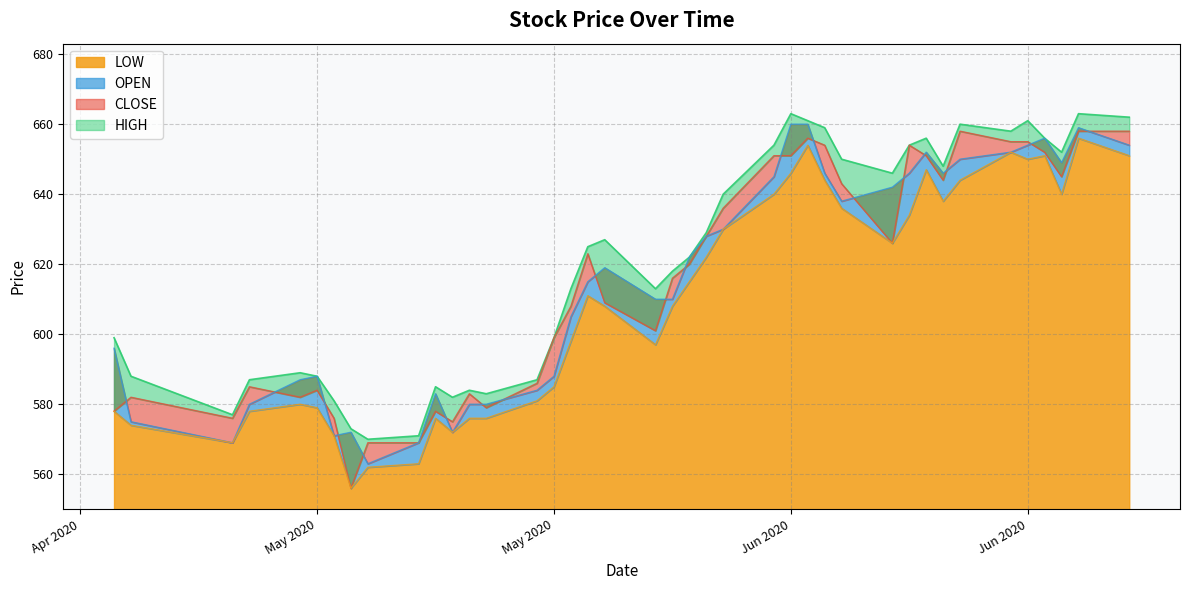

The value of OPEN at 2020-05-27 is 932. True or false?

False